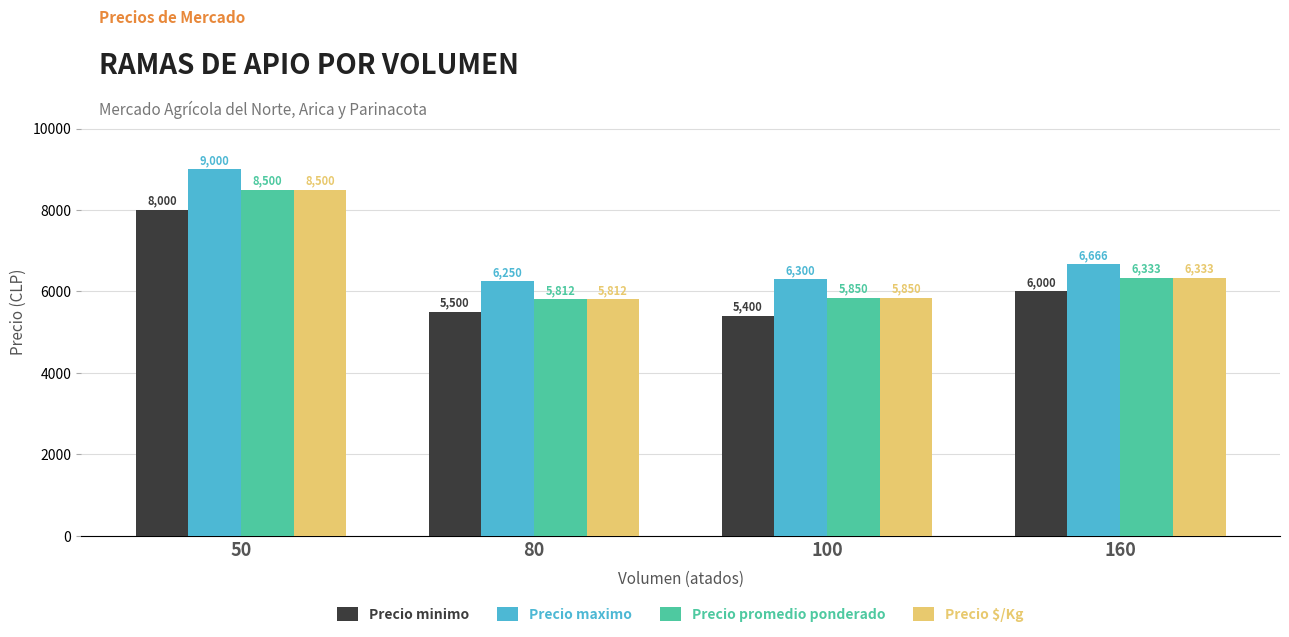

Count the number of data series in this chart.

4